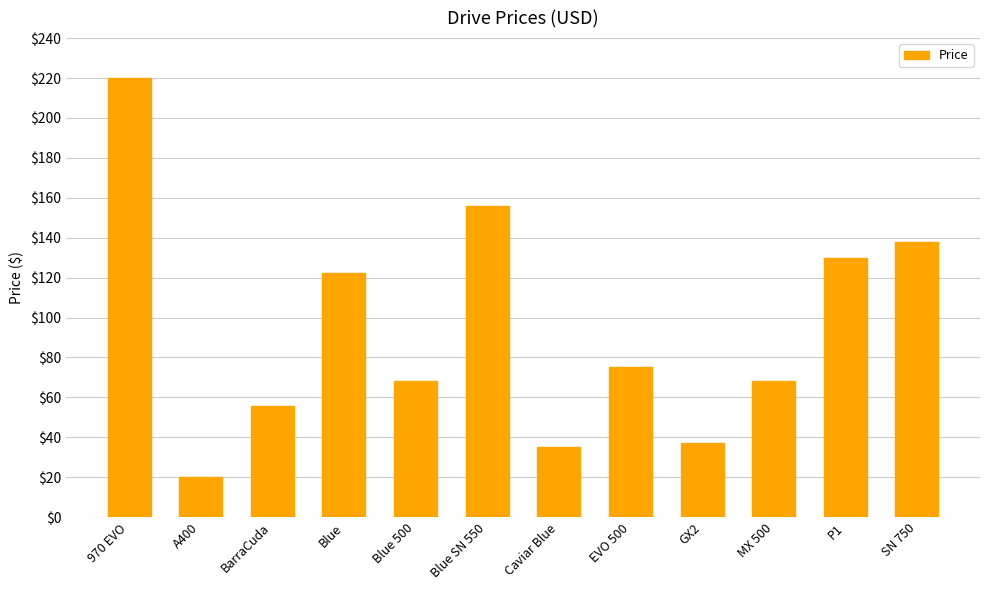

What is the difference between the maximum and minimum values?

200.0